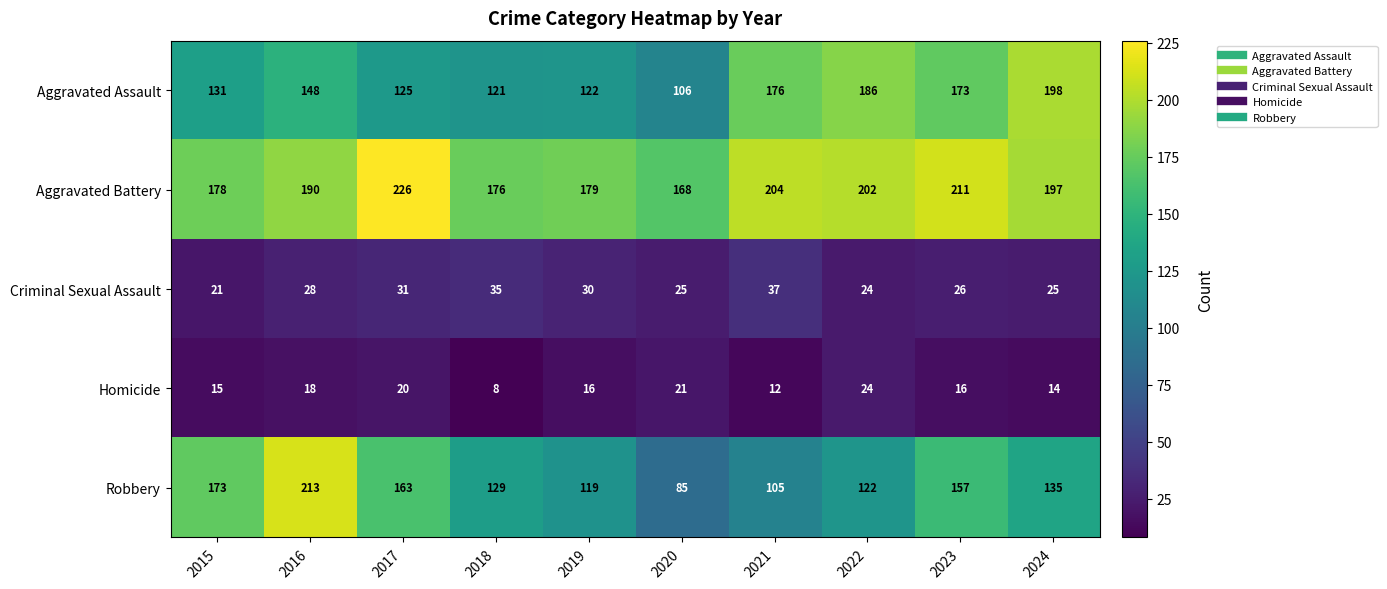

Rank the series by their maximum value, from lowest to highest.

Homicide, Criminal Sexual Assault, Aggravated Assault, Robbery, Aggravated Battery